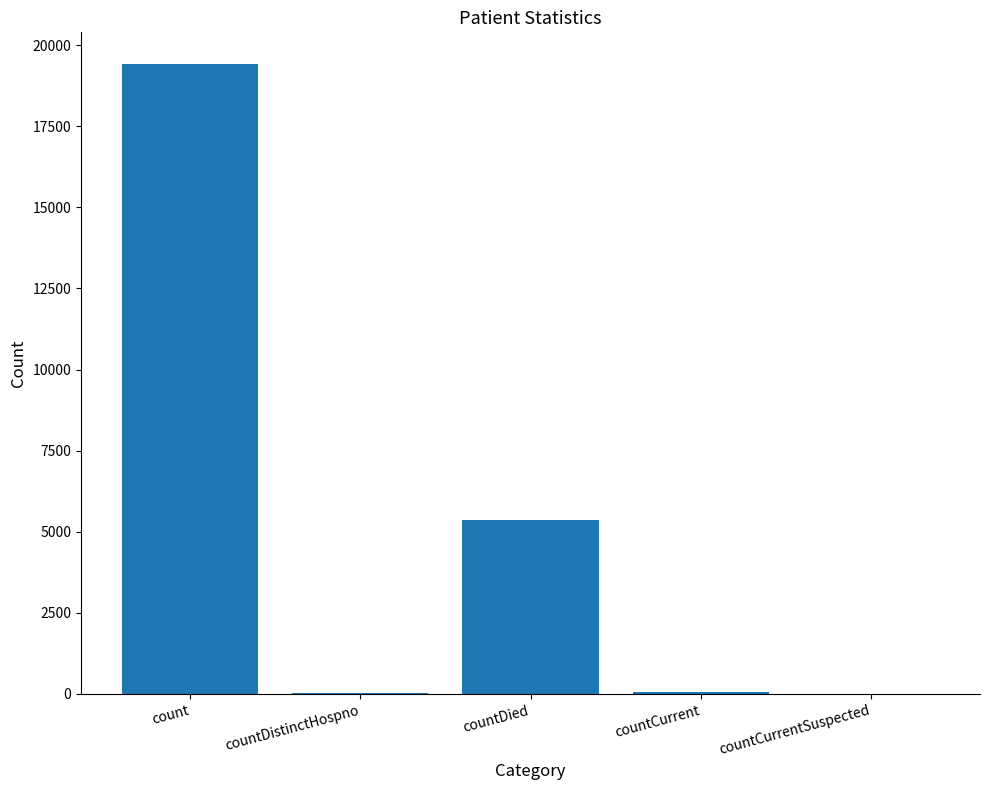

What is the sum of all values?

24875